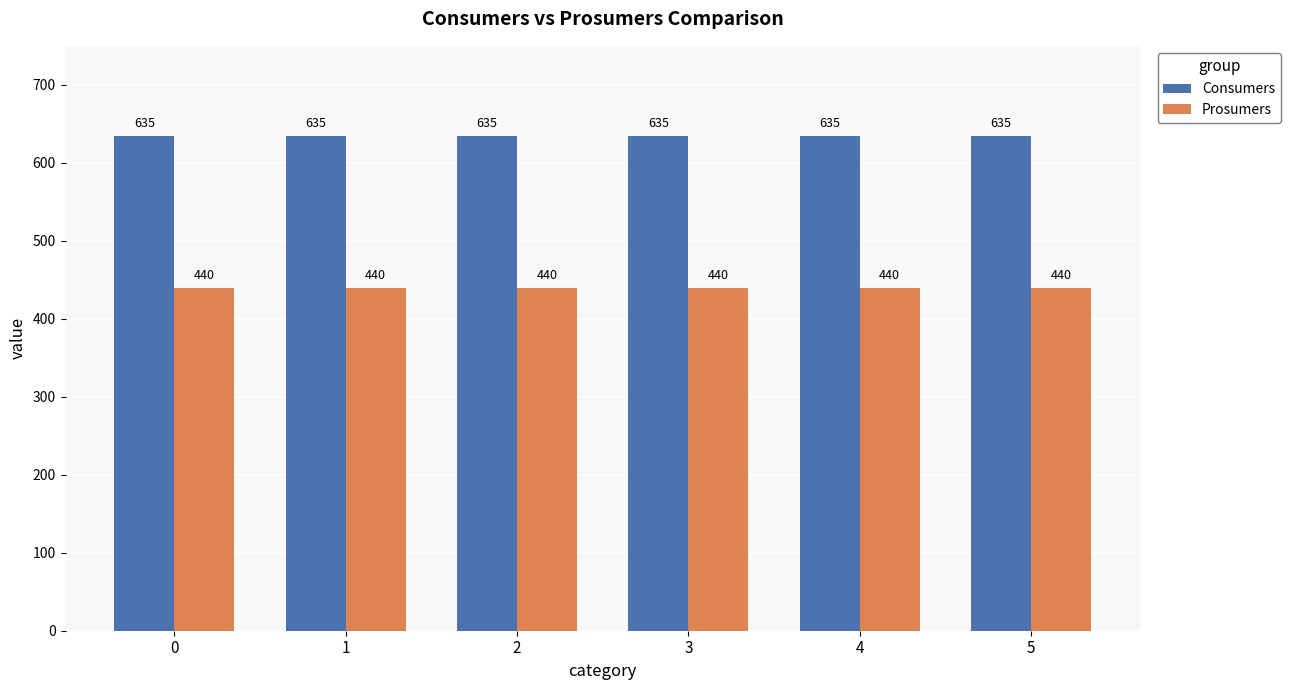

What is the minimum value shown in the chart?

440